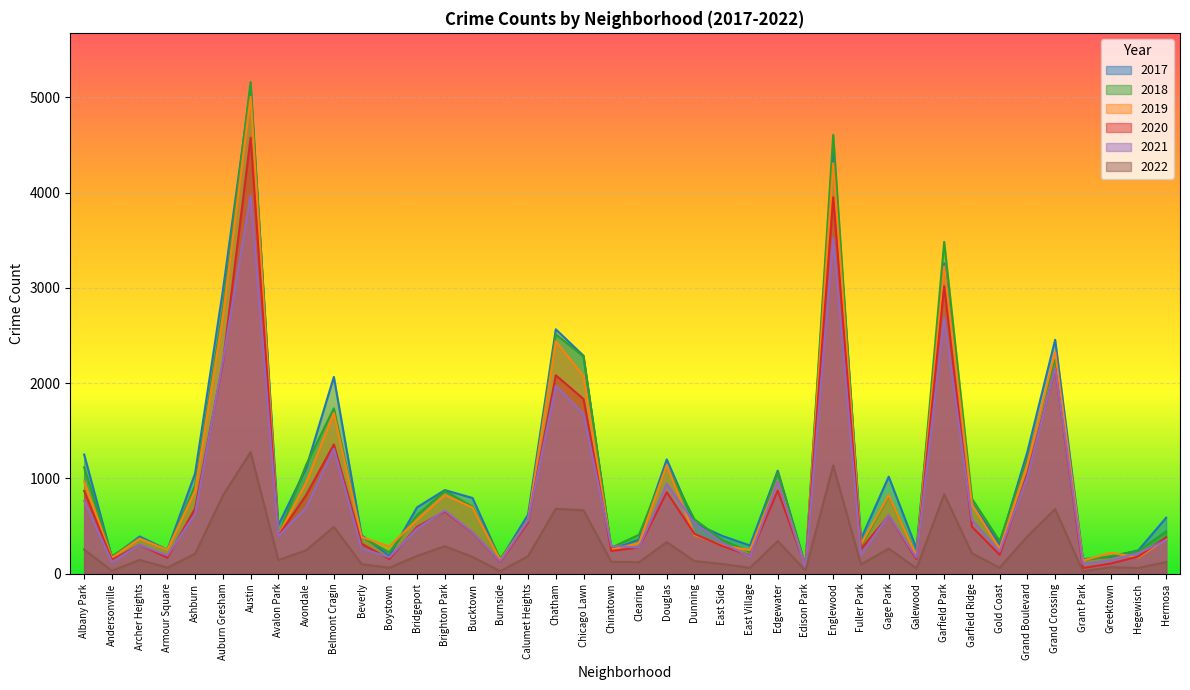

Which category has the lowest value across all series?

Grant Park